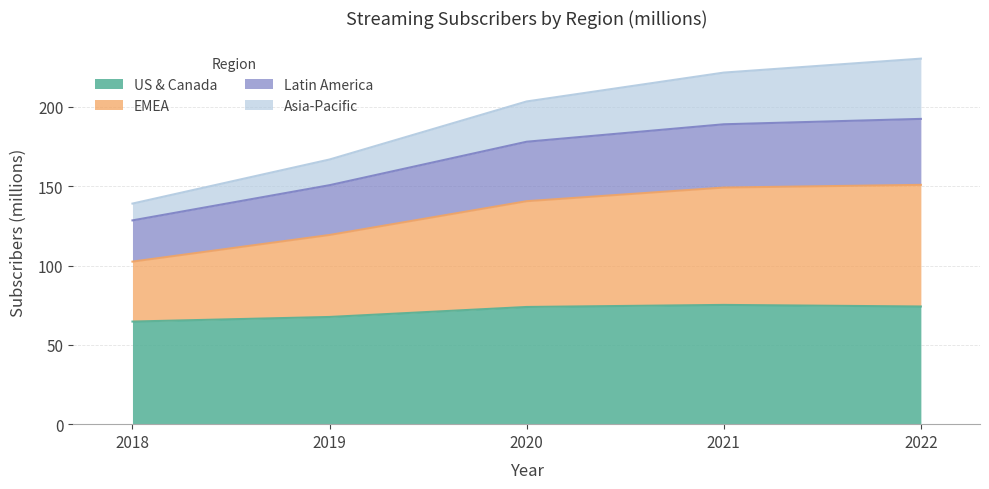

What is the maximum value for US & Canada?

75.2